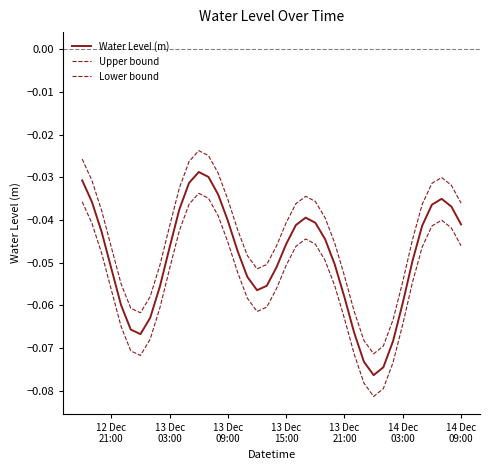

Reading left to right, transcribe all the data shown in this chart.

Water Level (m): -0.0	-0.0	-0.0	-0.1	-0.1	-0.1	-0.1	-0.1	-0.1	-0.0	-0.0	-0.0	-0.0	-0.0	-0.0	-0.0	-0.0	-0.1	-0.1	-0.1	-0.1	-0.0	-0.0	-0.0	-0.0	-0.0	-0.1	-0.1	-0.1	-0.1	-0.1	-0.1	-0.1	-0.1	-0.0	-0.0	-0.0	-0.0	-0.0	-0.0
Upper bound: -0.0	-0.0	-0.0	-0.0	-0.1	-0.1	-0.1	-0.1	-0.1	-0.0	-0.0	-0.0	-0.0	-0.0	-0.0	-0.0	-0.0	-0.0	-0.1	-0.1	-0.0	-0.0	-0.0	-0.0	-0.0	-0.0	-0.0	-0.1	-0.1	-0.1	-0.1	-0.1	-0.1	-0.1	-0.0	-0.0	-0.0	-0.0	-0.0	-0.0
Lower bound: -0.0	-0.0	-0.0	-0.1	-0.1	-0.1	-0.1	-0.1	-0.1	-0.1	-0.0	-0.0	-0.0	-0.0	-0.0	-0.0	-0.1	-0.1	-0.1	-0.1	-0.1	-0.1	-0.0	-0.0	-0.0	-0.0	-0.1	-0.1	-0.1	-0.1	-0.1	-0.1	-0.1	-0.1	-0.1	-0.0	-0.0	-0.0	-0.0	-0.0